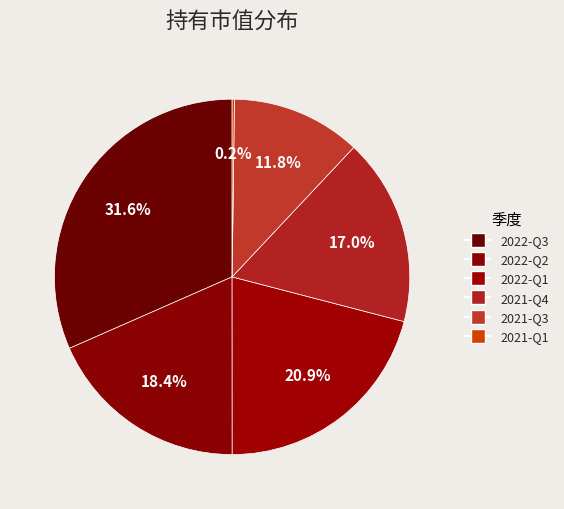

Which category has the smallest portion of the pie?

2021-Q1